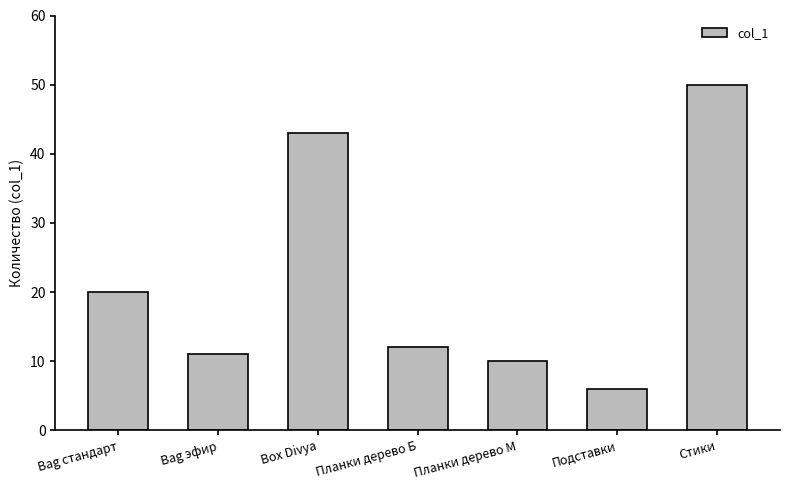

What is the sum of all values?

152